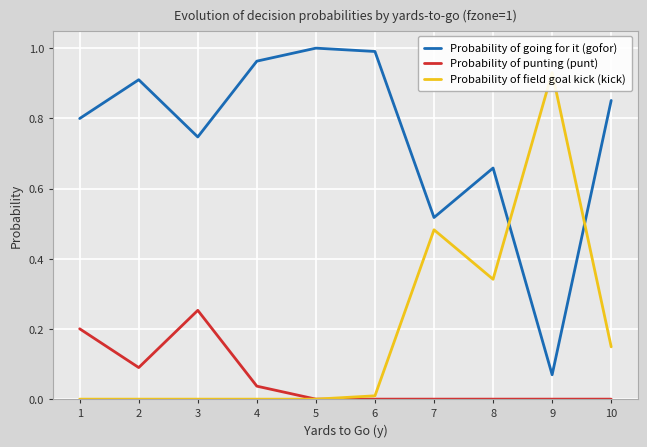

Rank the series by their average value, from lowest to highest.

punt, kick, gofor